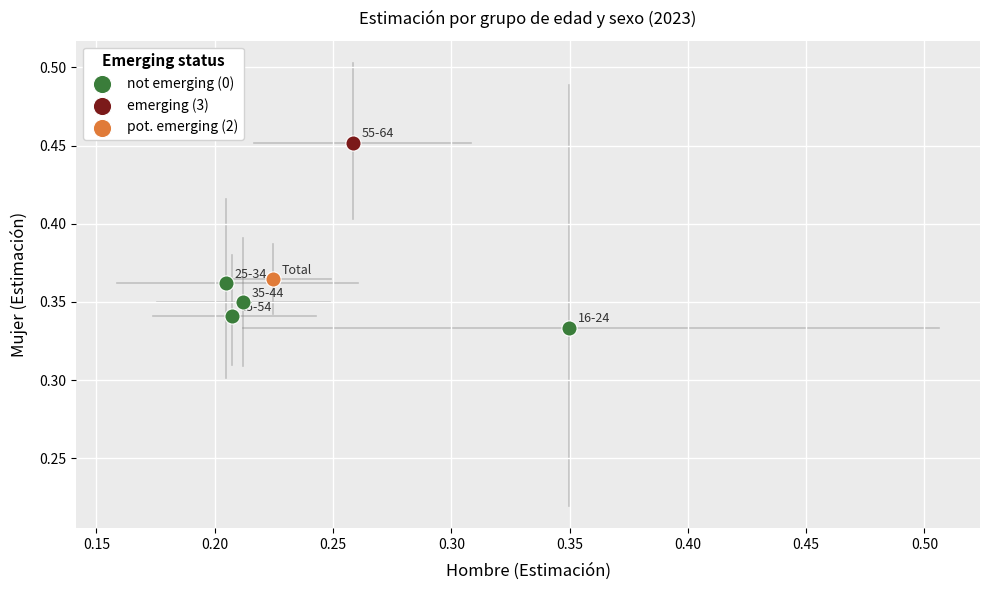

What are all the series names shown in the legend?

not emerging (0), emerging (3), pot. emerging (2)